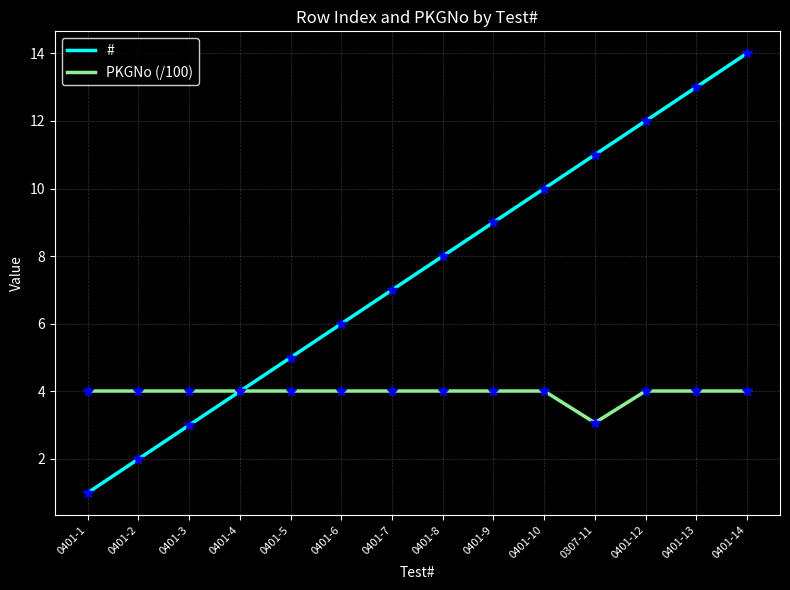

List the series in order of their overall mean, highest first.

#, PKGNo (/100)